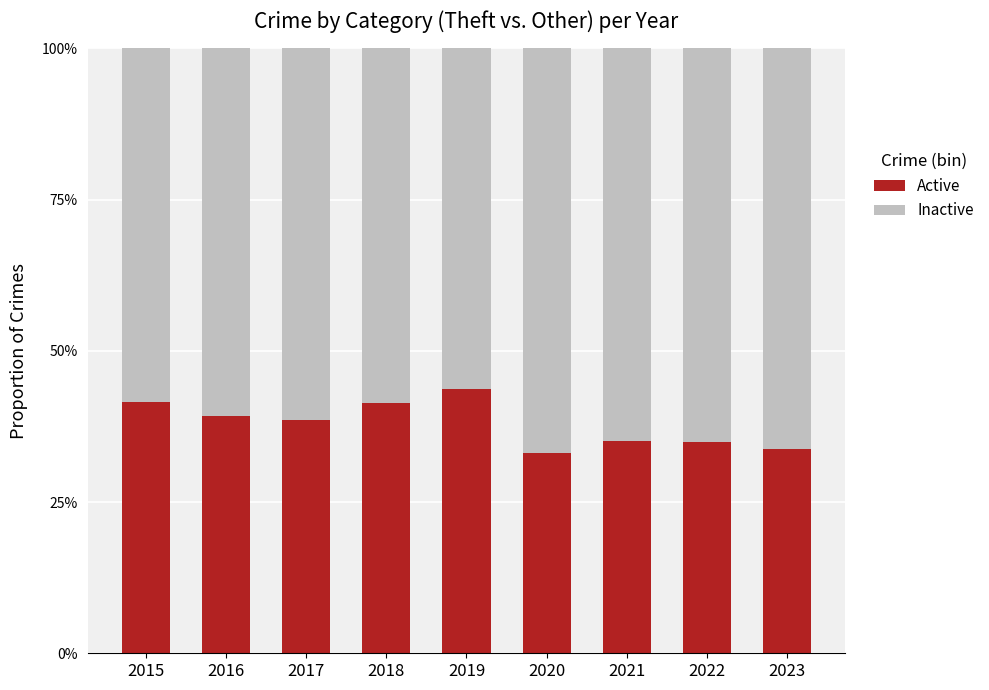

What is the sum of the Active values at 2015 and 2023?

0.8